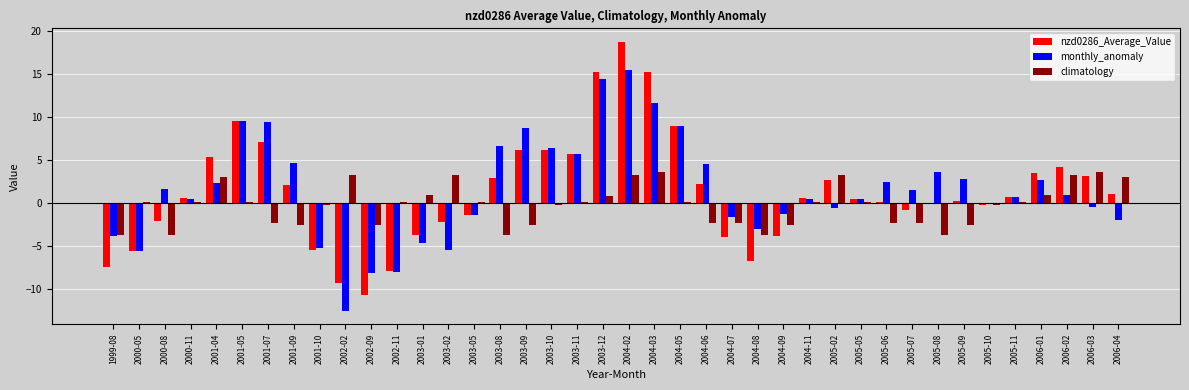

Between 2003-02 and 2005-11, which series saw the biggest shift?

monthly_anomaly